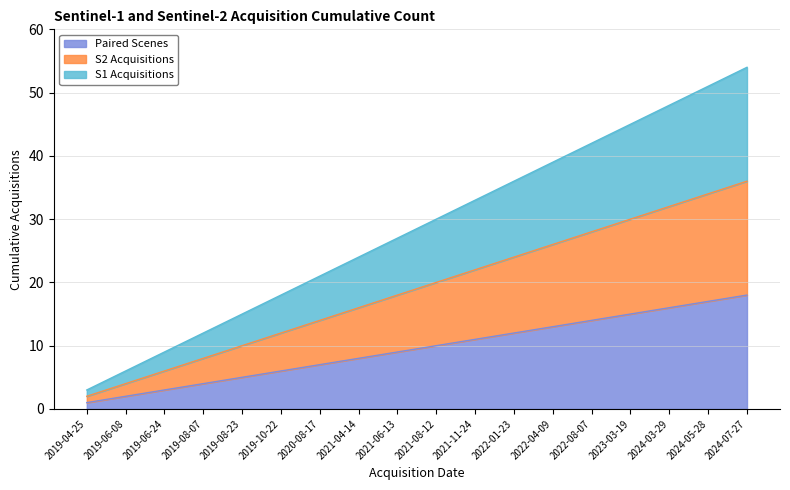

True or false: Paired Scenes and S2 Acquisitions intersect in this chart.

False